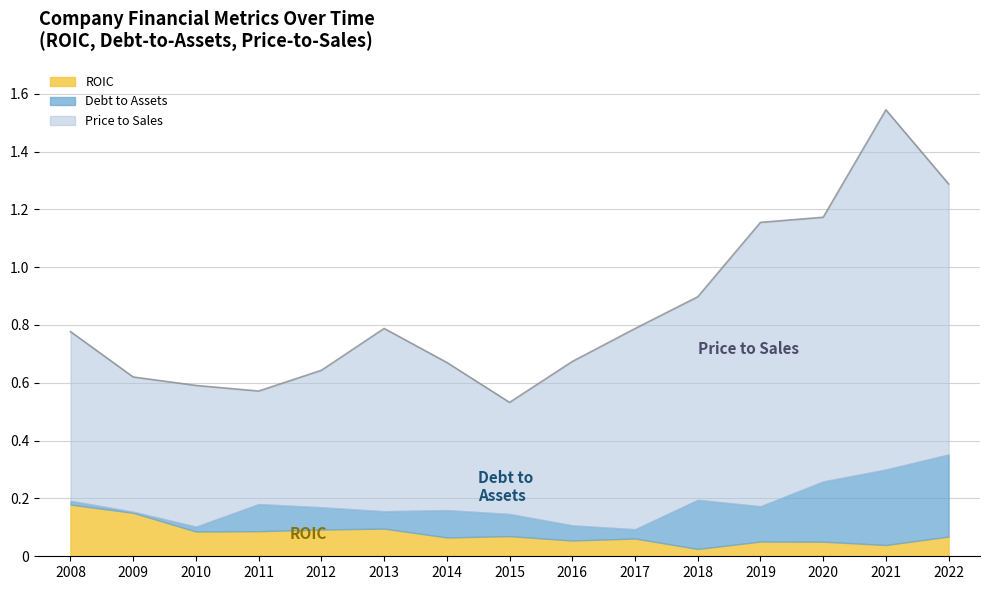

Which category has the highest value in the Price to Sales series?

2021